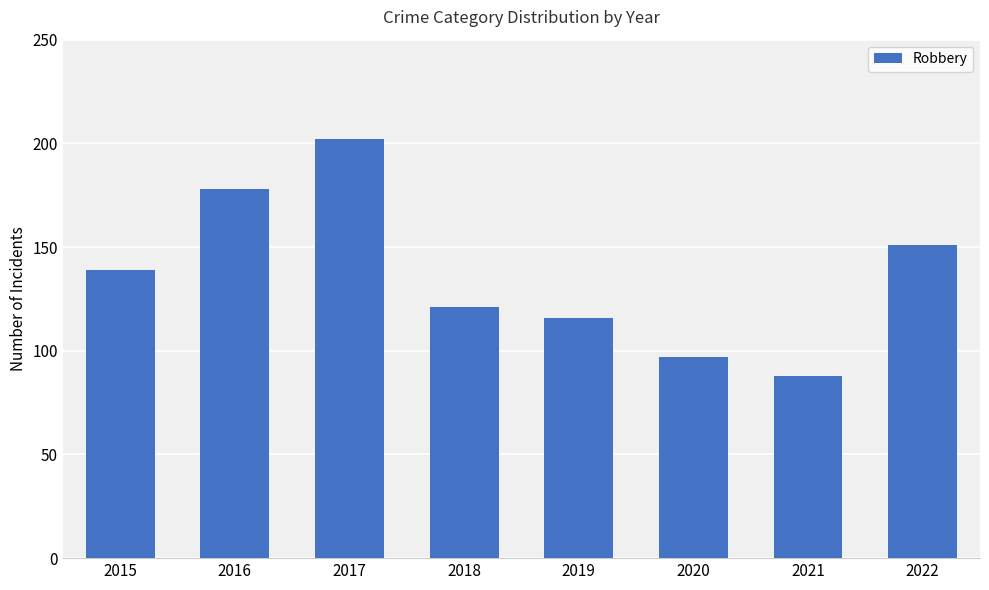

Which has a higher value, 2017 or 2018?

2017